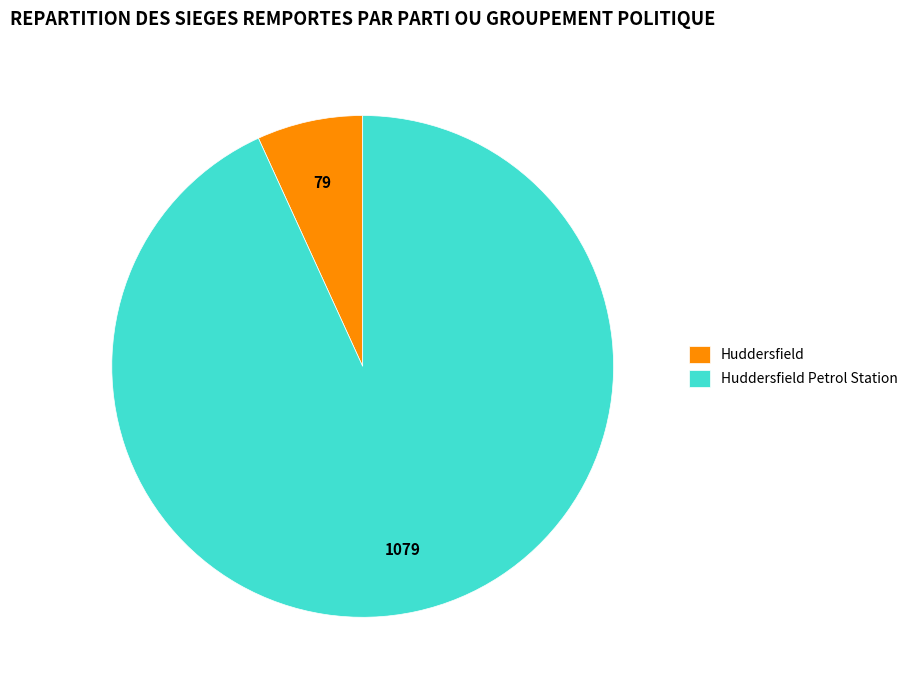

True or false: Huddersfield accounts for 7% of the total.

True